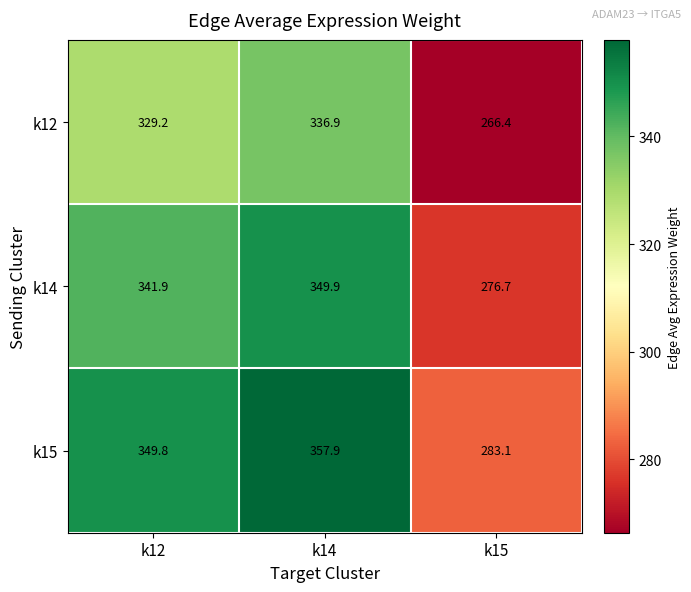

Which series has the largest total across all categories?

k15